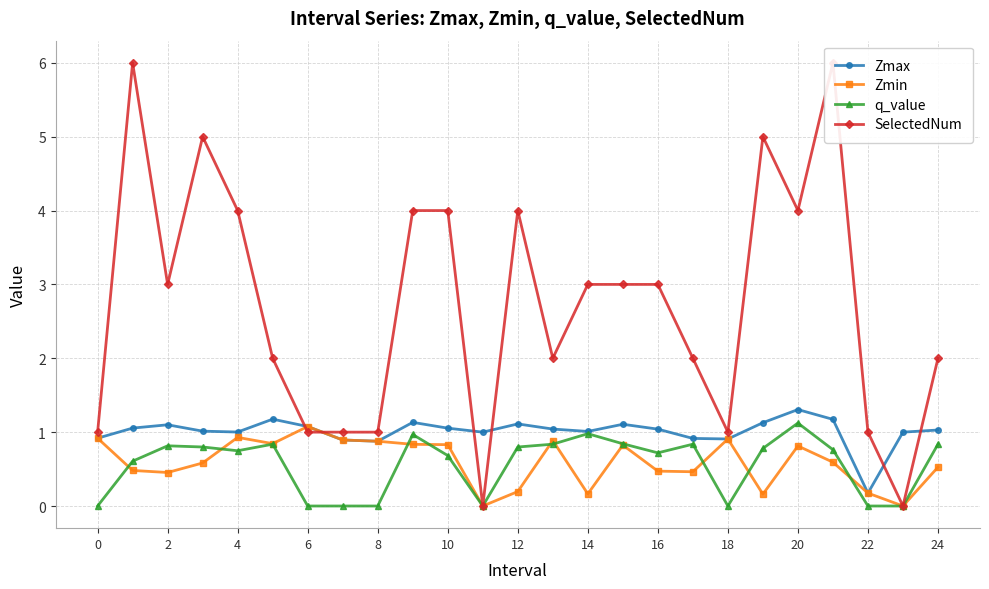

What is the highest value of the q_value series?

1.1